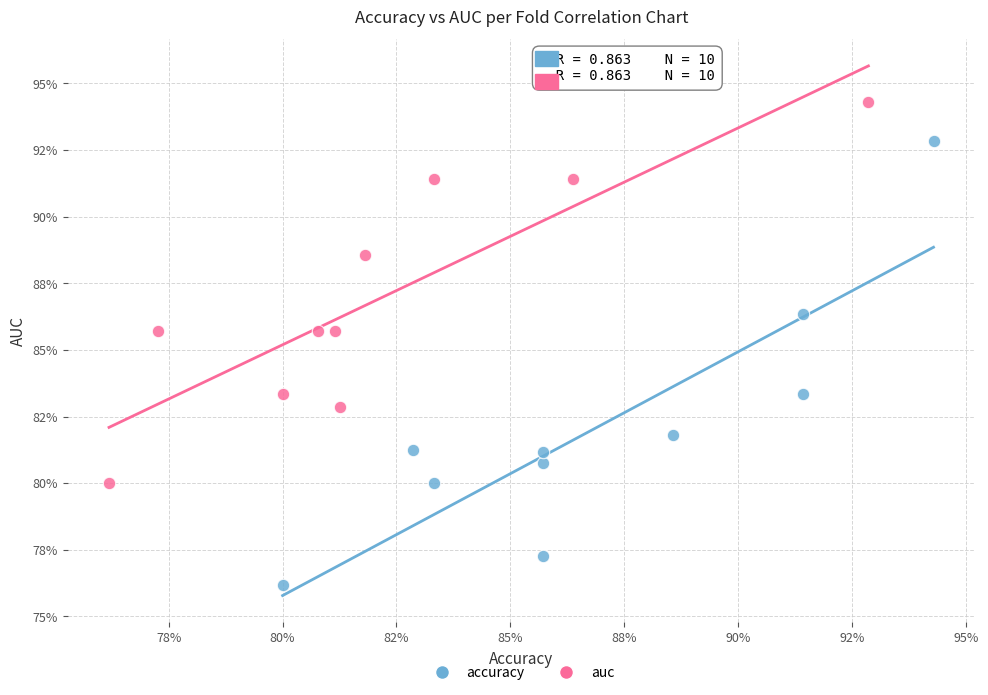

Which series reaches the minimum Y coordinate?

accuracy